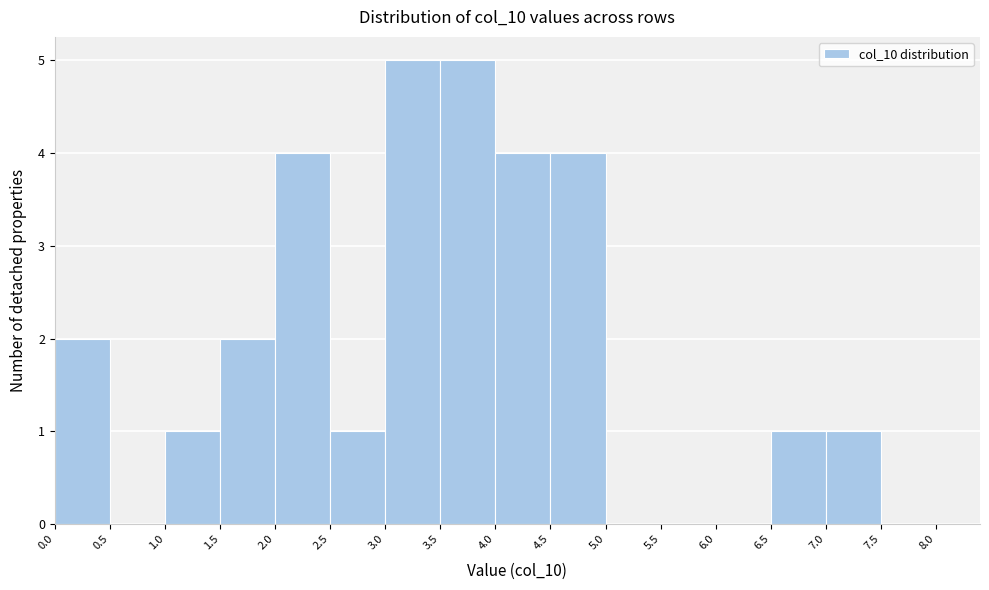

What is the height of the bar covering 7.0 to 7.5 on the x-axis? The values are not printed on the chart, so give them approximately, as read against the axis.

1